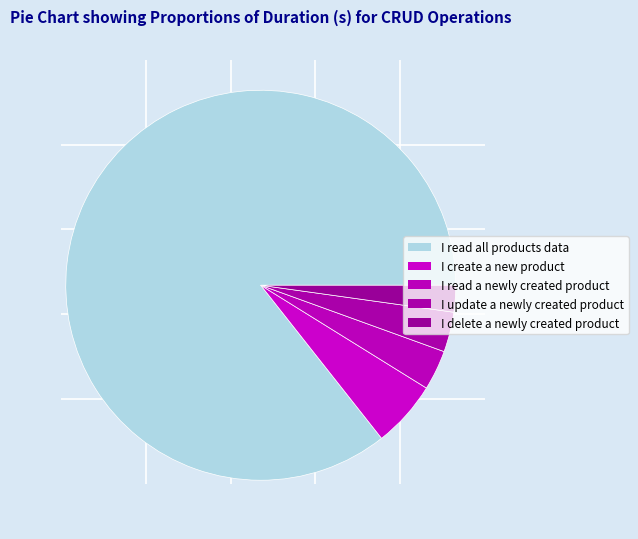

Count the number of slices in the pie.

5